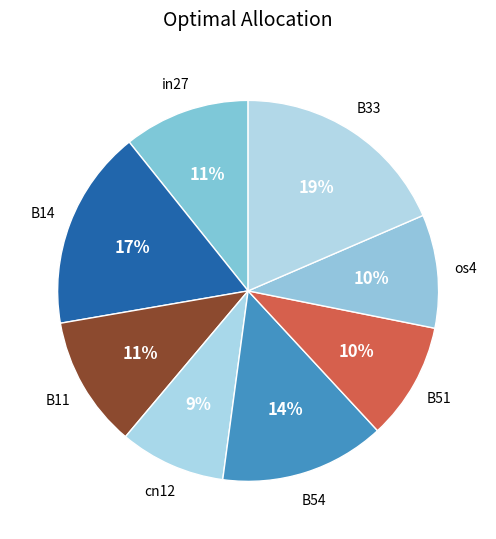

Count the number of slices in the pie.

8